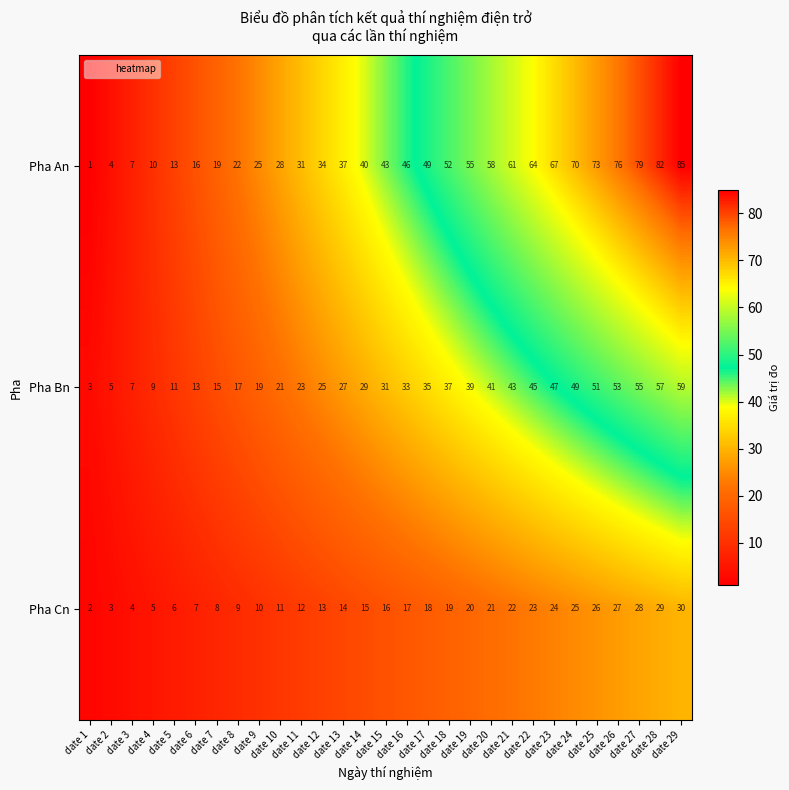

At date 20, list the series in order from smallest to largest.

Pha Cn, Pha Bn, Pha An